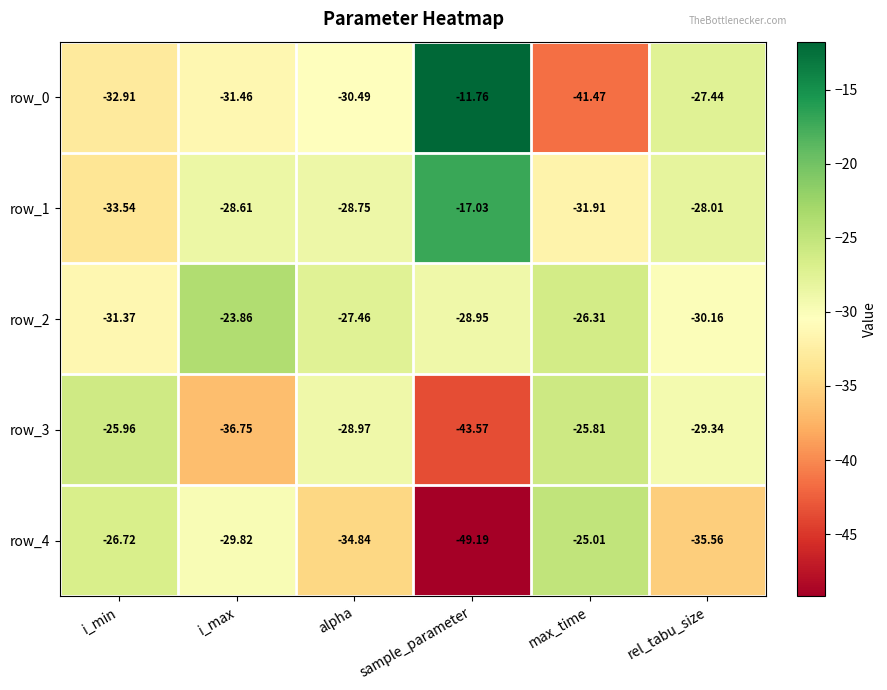

Rank the categories by row_4 value from lowest to highest.

sample_parameter, rel_tabu_size, alpha, i_max, i_min, max_time